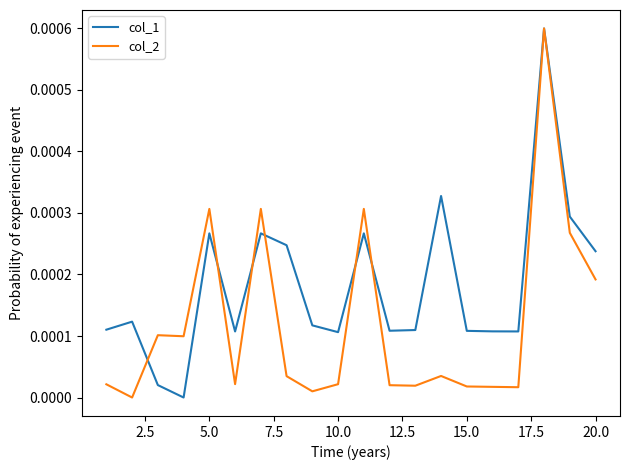

True or false: col_2 has more than 2 interior local peaks.

True